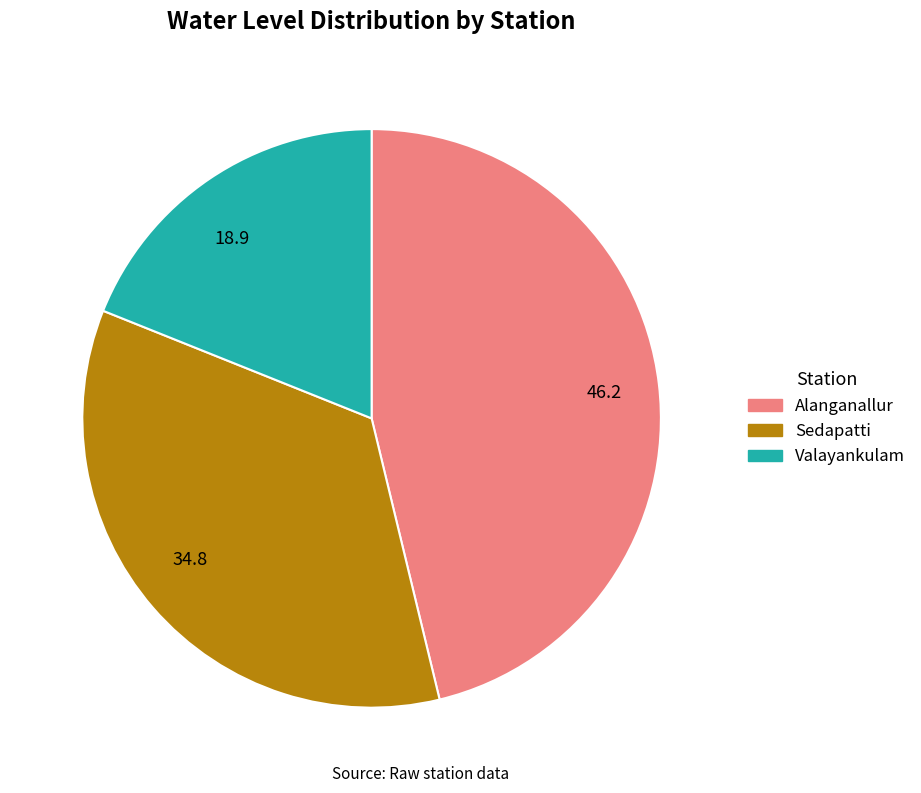

Is there any slice that represents more than half of the pie?

No